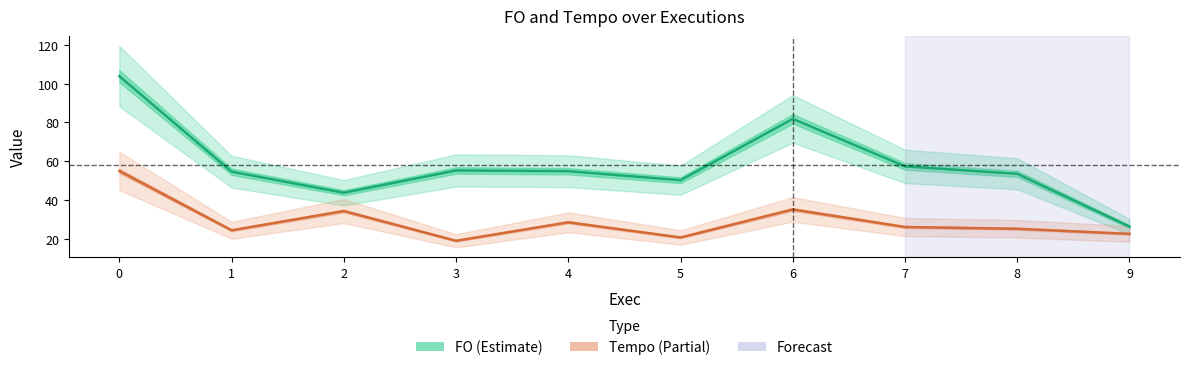

Is it true that Tempo (line) equals 55.0 at 0?

True